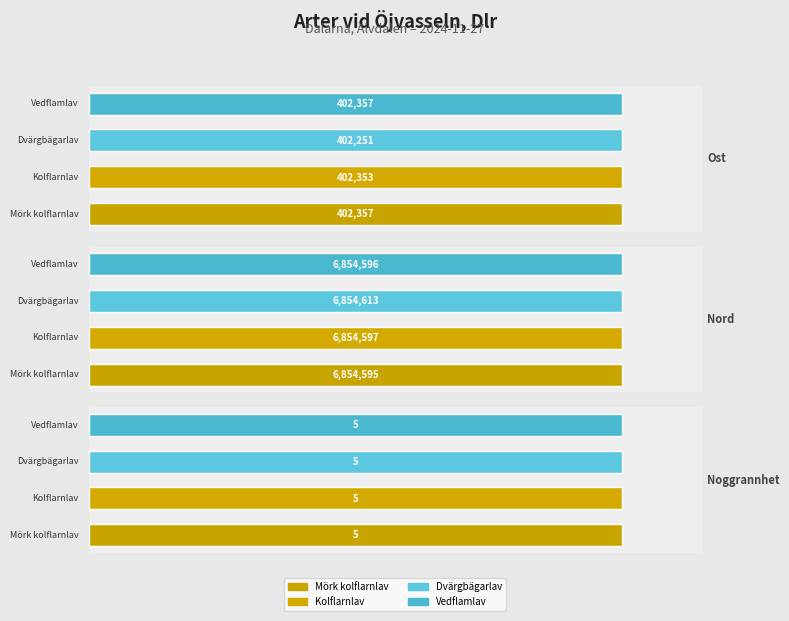

At which label is Dvärgbägarlav closest to 3427309?

Ost